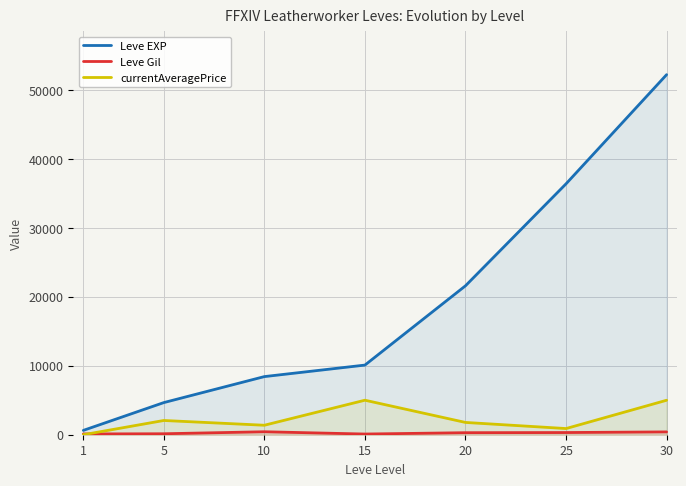

Which label corresponds to the smallest value in the chart?

1